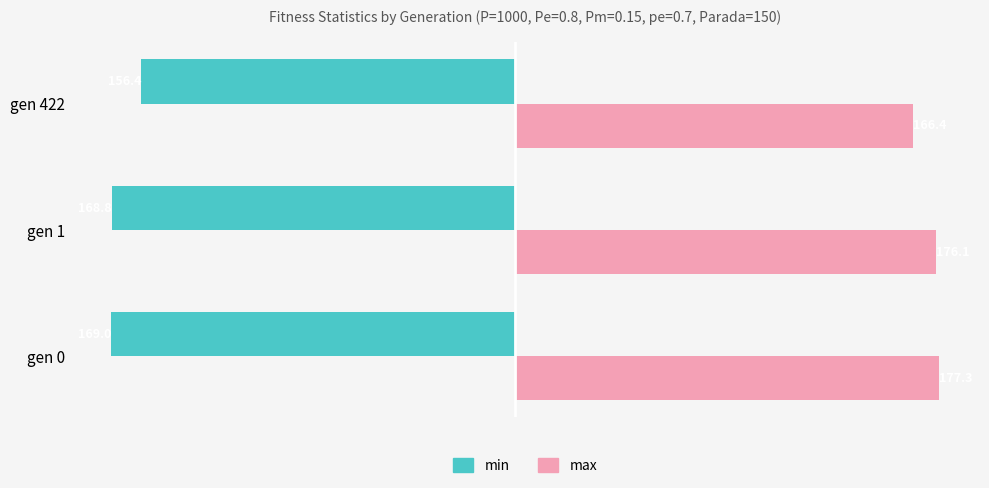

Where is max nearest to the value 171?

gen 422